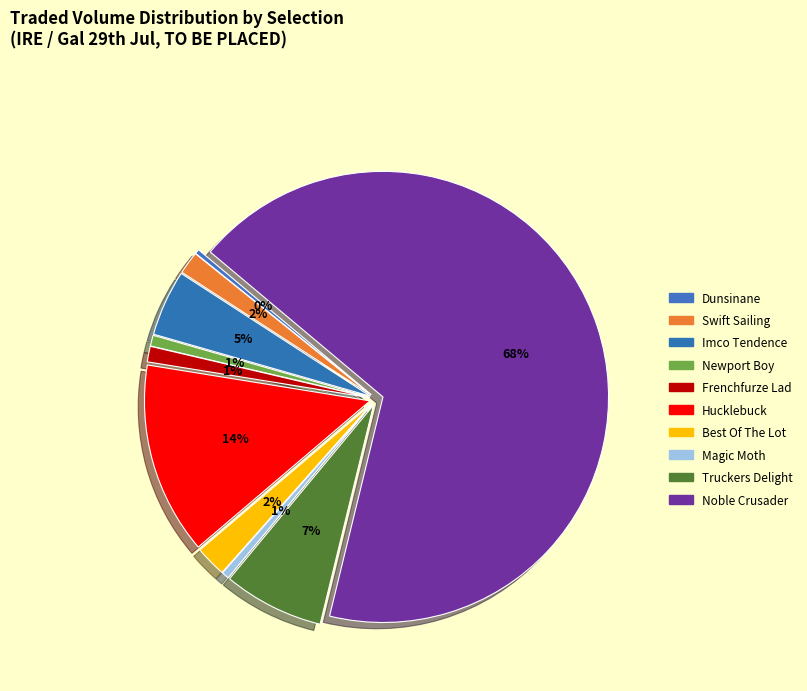

What is the smallest slice in the pie chart?

Dunsinane